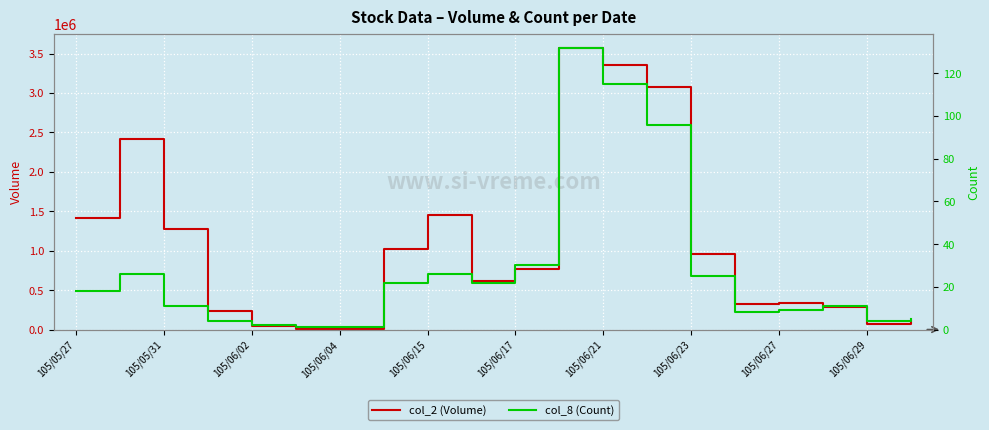

Rank the series by their average value, from lowest to highest.

col_8 (Count), col_2 (Volume)